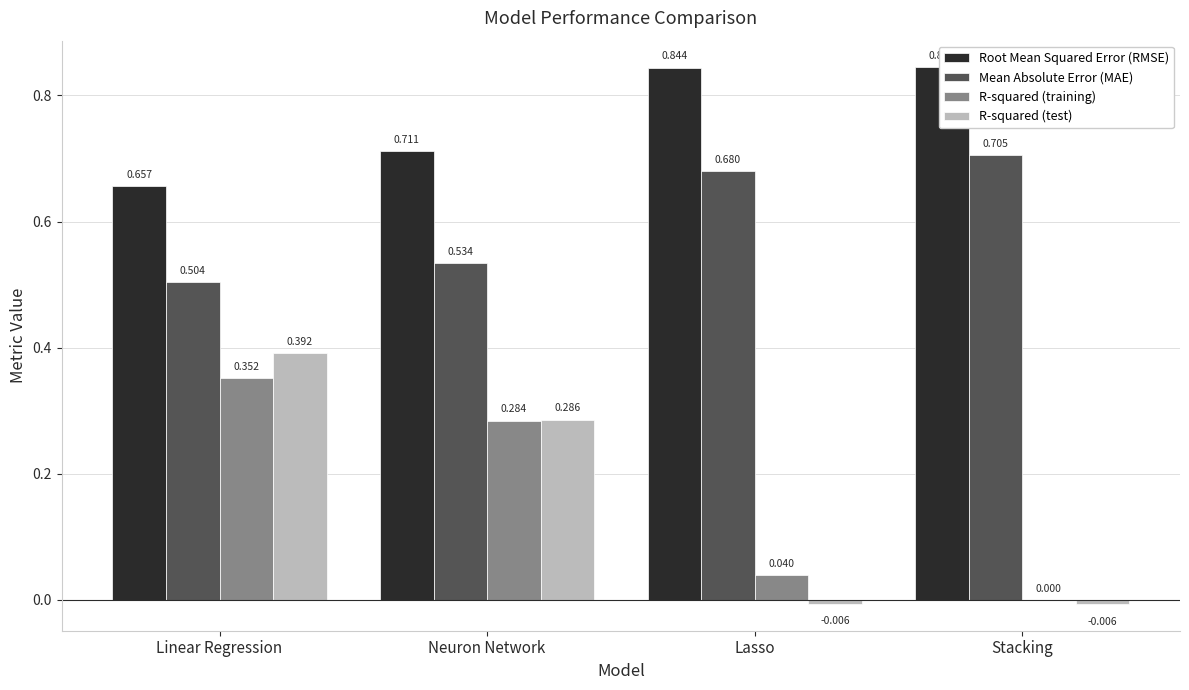

What position from the left is Linear Regression?

1